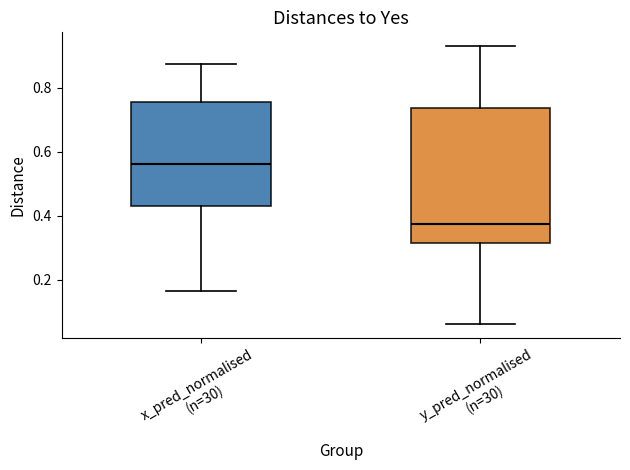

Where does the median line of the box for y_pred_normalised (n=30) sit on the y-axis? The values are not printed on the chart, so give them approximately, as read against the axis.

0.38